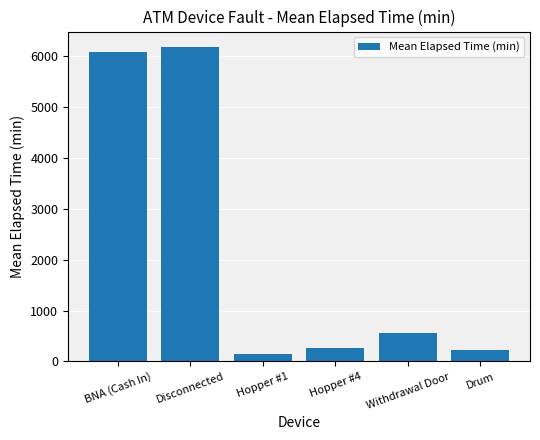

What is the average value?

2244.9